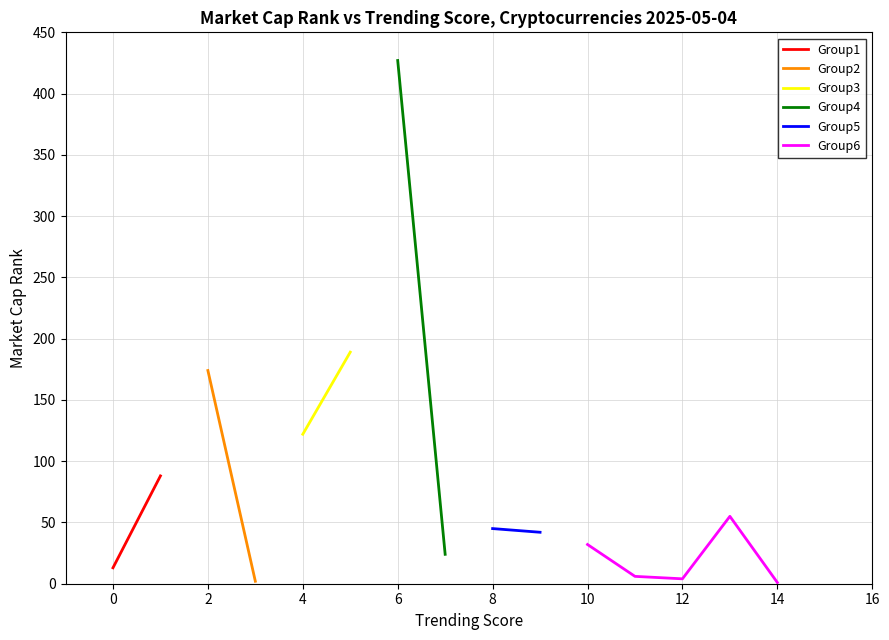

The value of Group6 at 10 is 32. True or false?

True